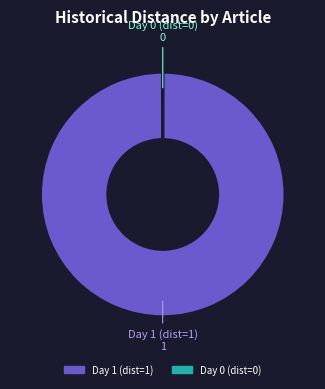

Is there any slice that represents more than half of the pie?

Yes